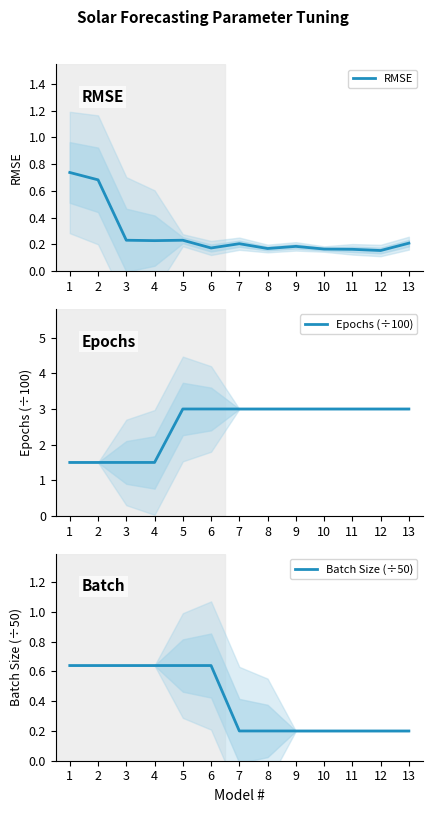

At which category does the chart reach its minimum across all series?

12